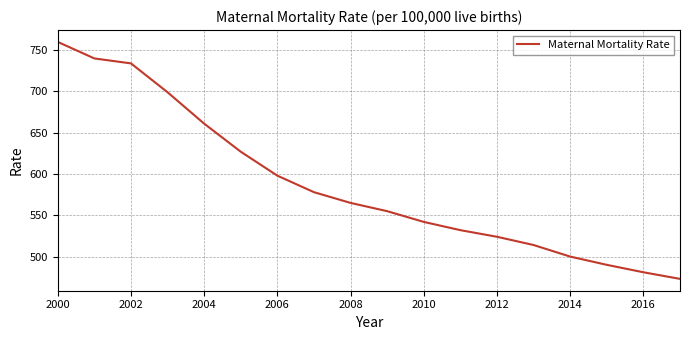

What is the difference between the maximum and minimum values?

287